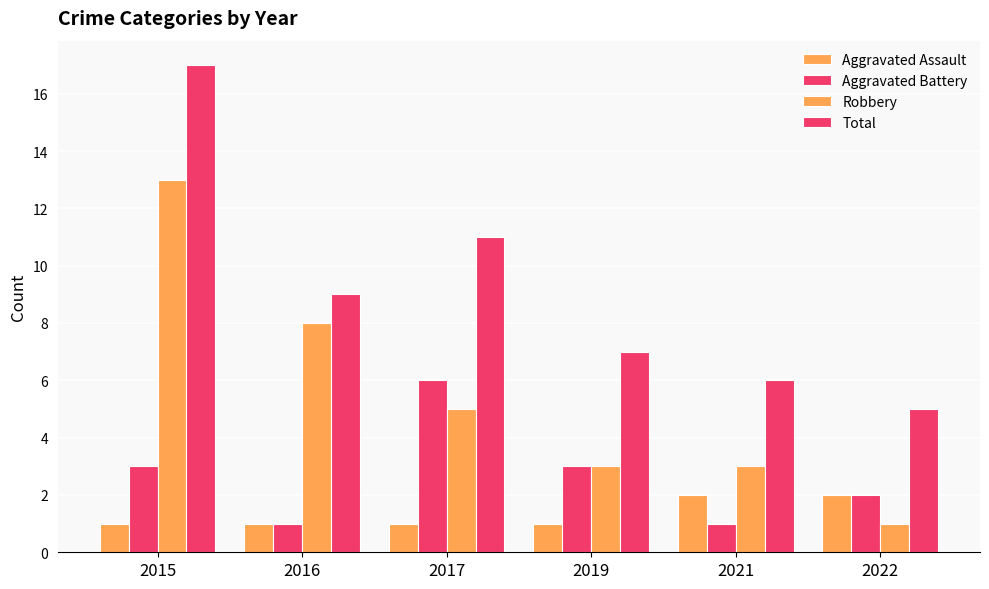

What is the spread (max minus min) of values at 2016?

8